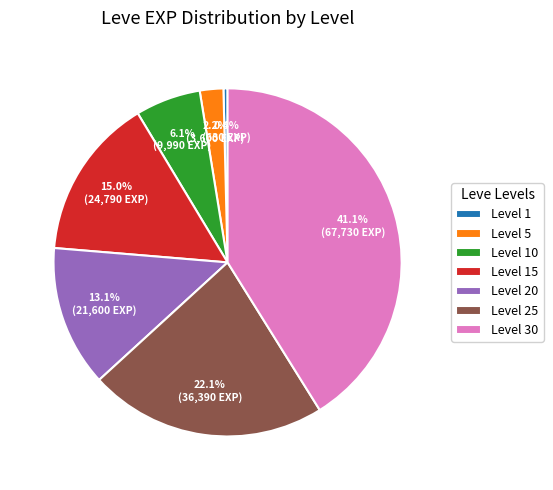

Which slice is the largest?

Level 30